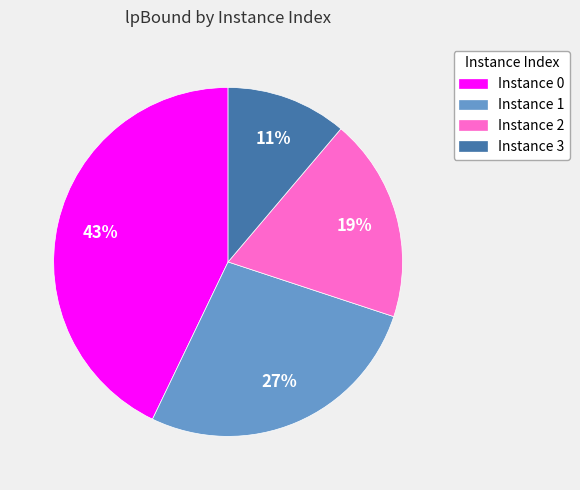

To the nearest percent, what is the average slice percentage?

25%